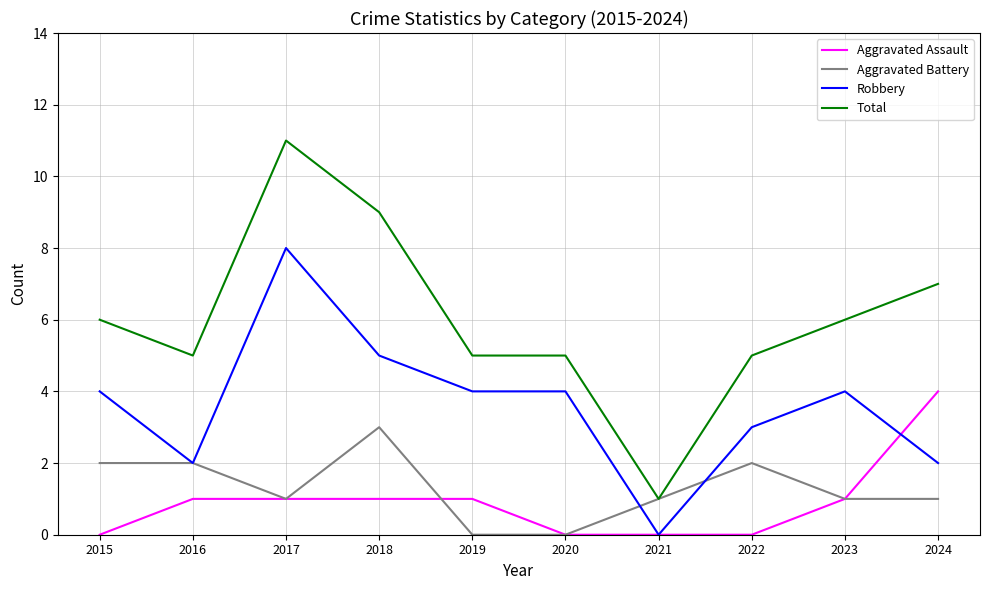

What is the sum of the Robbery values at 2023 and 2024?

6